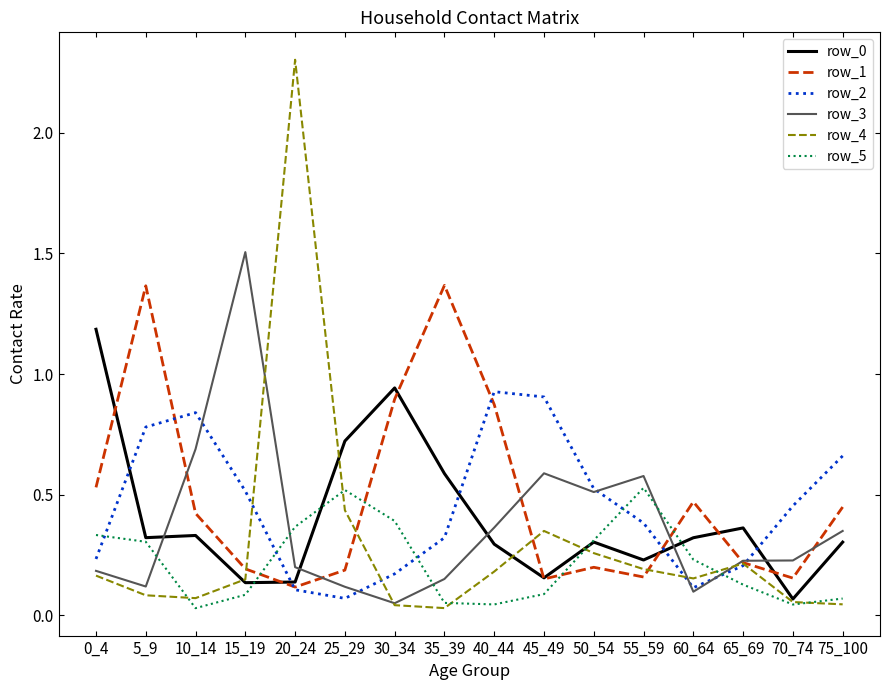

The value of row_0 at 25_29 is 0.7. True or false?

True